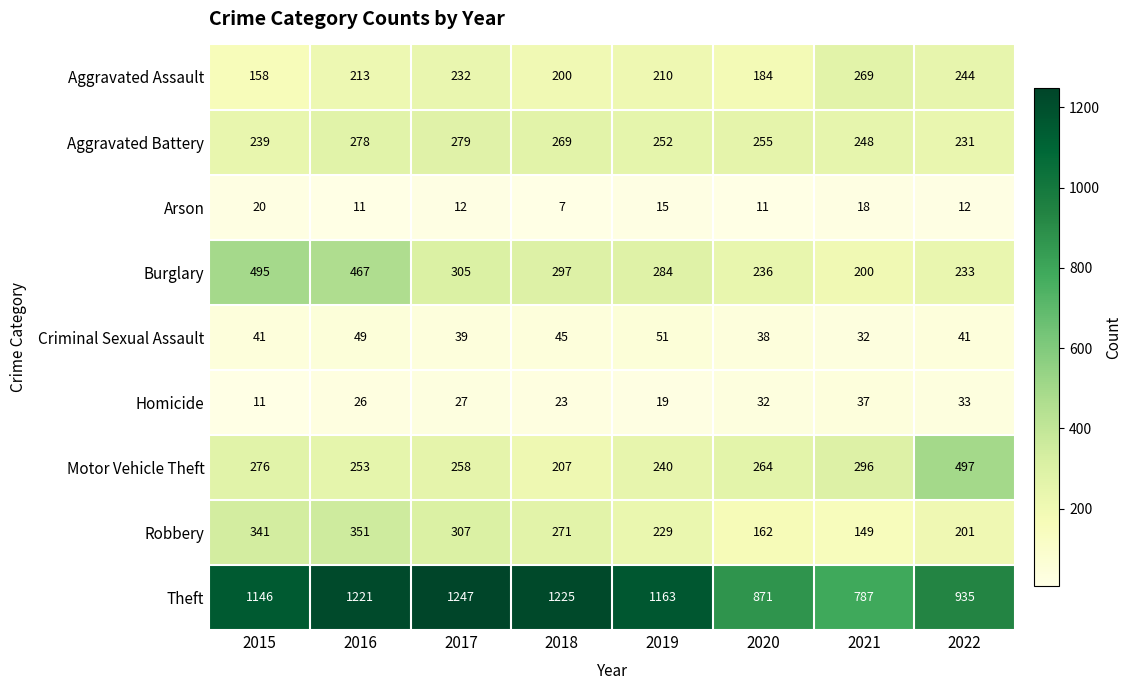

True or false: Homicide has a value of 46 at 2016.

False